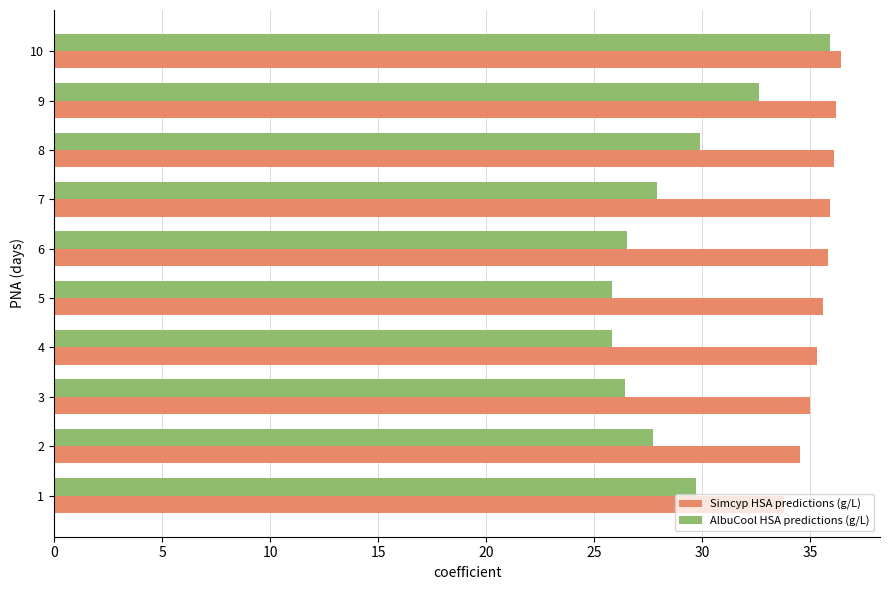

List the series in order of their overall mean, highest first.

Simcyp HSA predictions (g/L), AlbuCool HSA predictions (g/L)